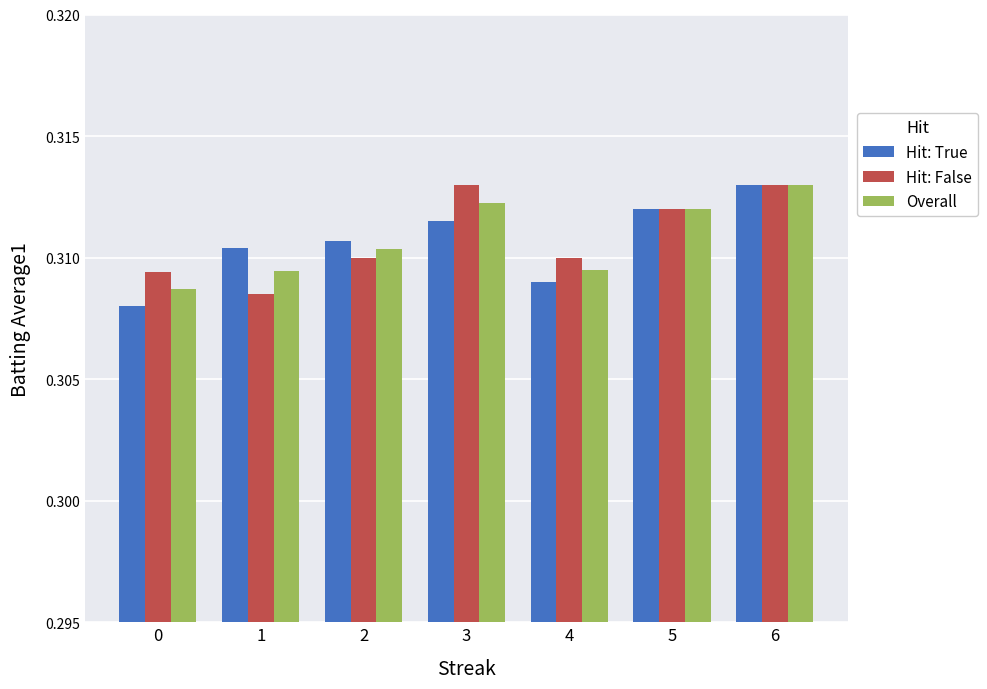

How many bars are there in total?

21